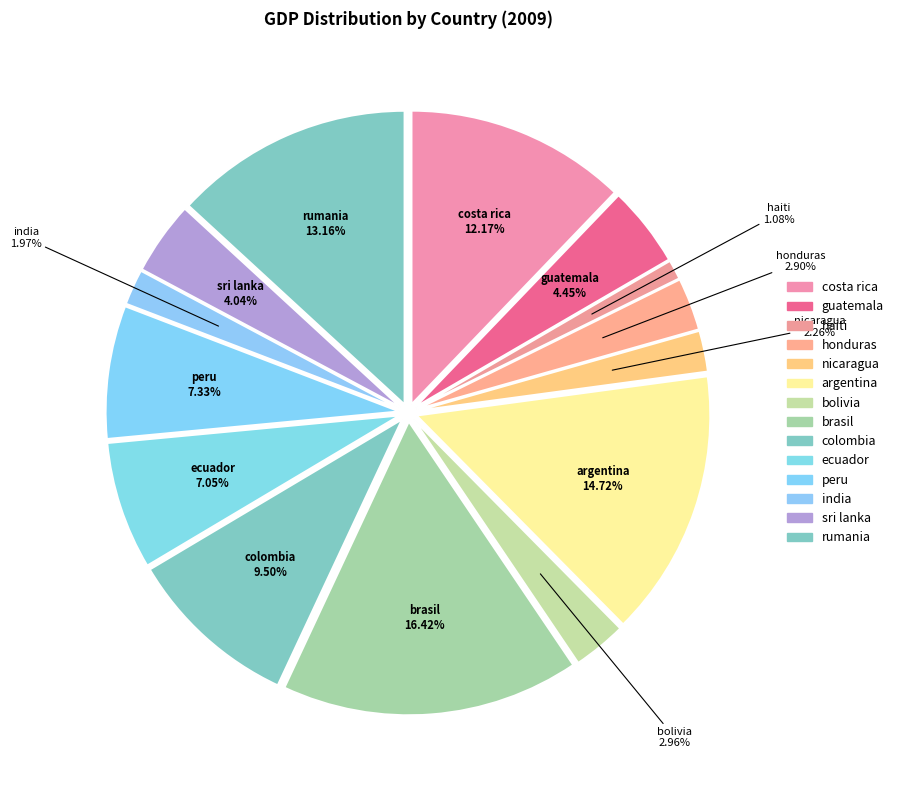

What percentage is the guatemala slice, to the nearest percent?

4%